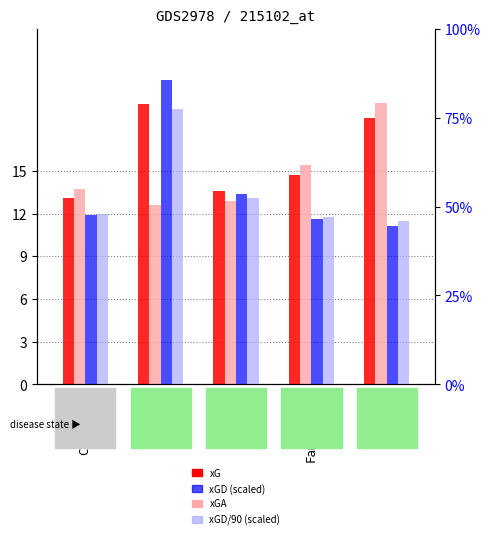

How many values in the xG series exceed 14?

3